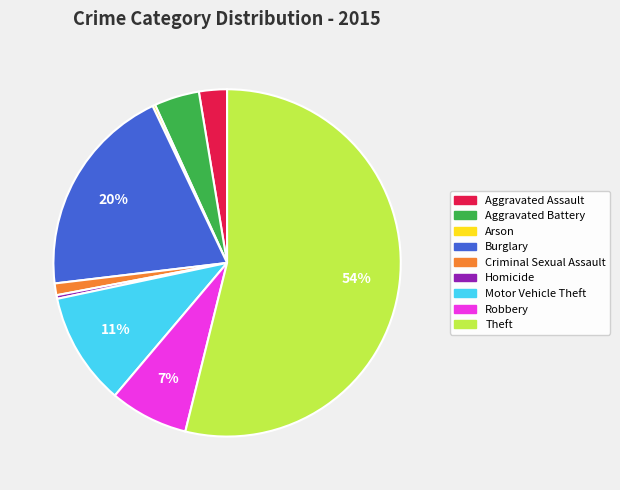

Is there any slice that represents more than half of the pie?

Yes